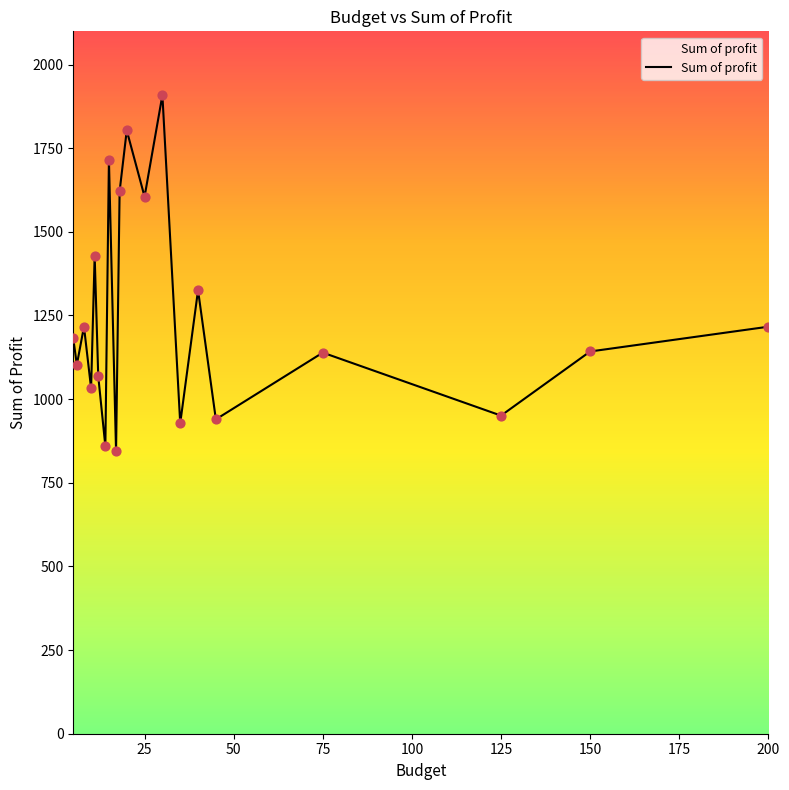

What is the maximum value shown in the chart?

1908.3